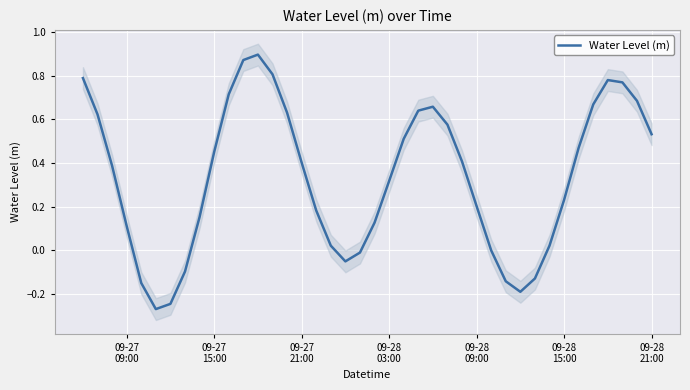

Count the number of values greater than 0.

30